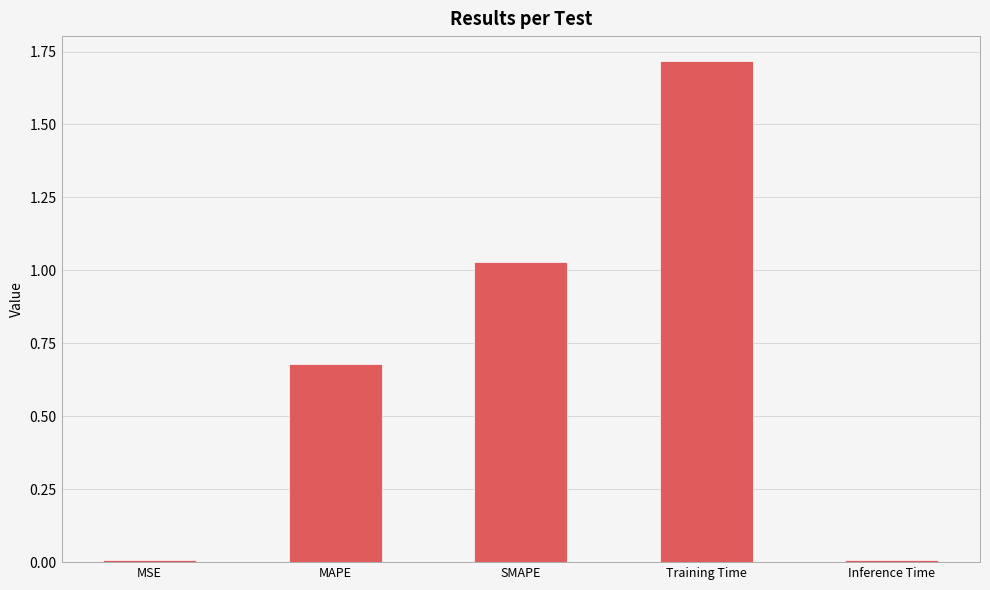

What is the sum of all values?

3.4